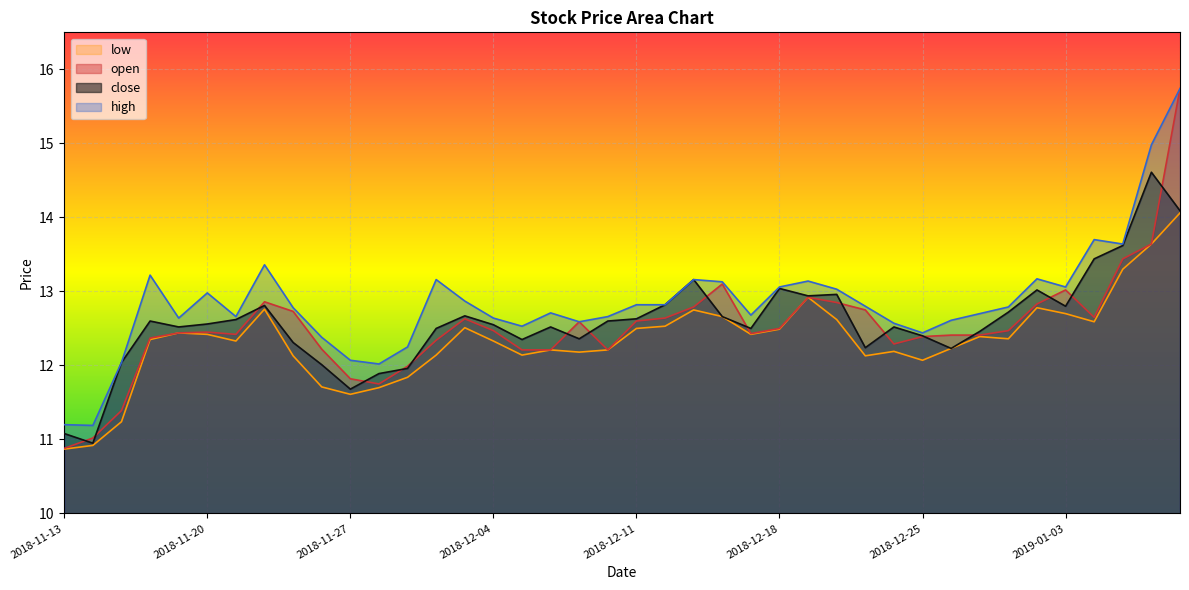

Which series has the largest total across all categories?

high